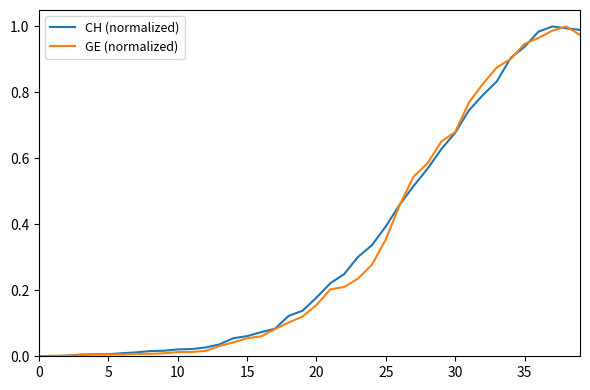

Which series ends up on top after the final intersection of CH (normalized) and GE (normalized)?

CH (normalized)